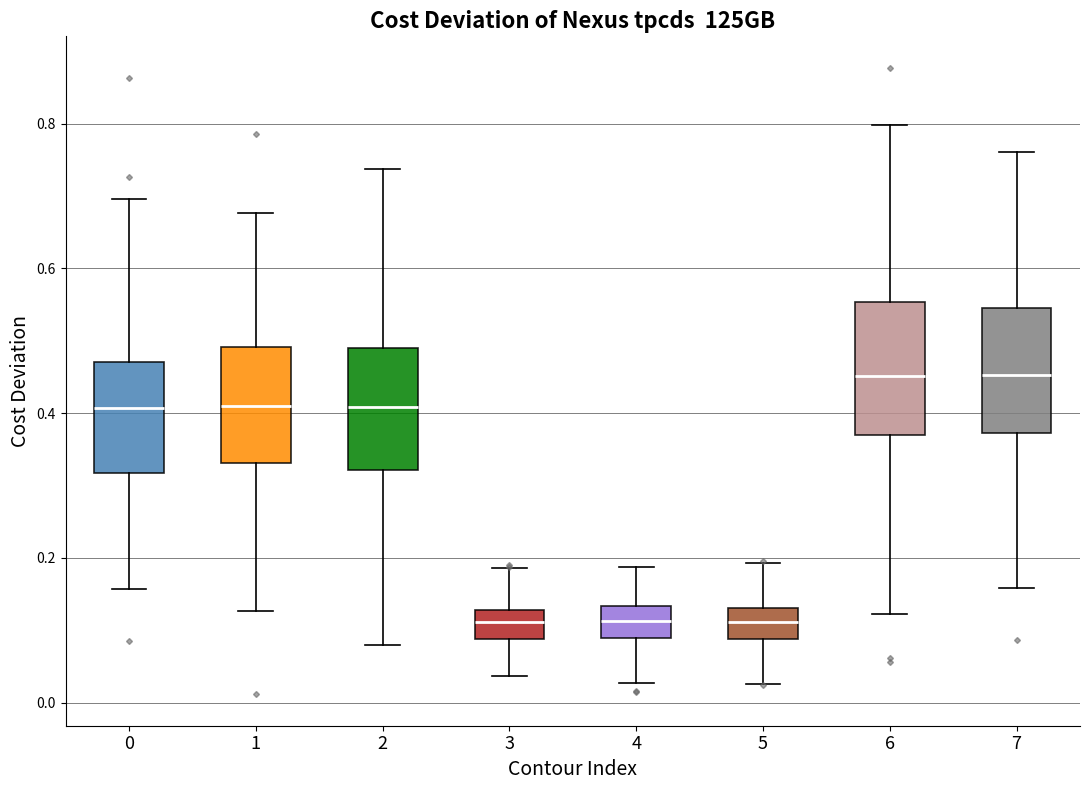

Reading left to right, transcribe this box plot: for each box, give where its median line is, the range the box spans, and where its two whiskers end, as read against the y-axis. The values are not printed on the chart, so give them approximately, as read against the axis.

0: median 0.40, box 0.32 to 0.48, whiskers 0.16 to 0.70
1: median 0.40, box 0.34 to 0.50, whiskers 0.12 to 0.68
2: median 0.40, box 0.32 to 0.50, whiskers 0.08 to 0.74
3: median 0.12 (inside the box), box 0.08 to 0.12, whiskers 0.04 to 0.18
4: median 0.12, box 0.08 to 0.14, whiskers 0.02 to 0.18
5: median 0.12, box 0.08 to 0.14, whiskers 0.02 to 0.20
6: median 0.46, box 0.36 to 0.56, whiskers 0.12 to 0.80
7: median 0.46, box 0.38 to 0.54, whiskers 0.16 to 0.76